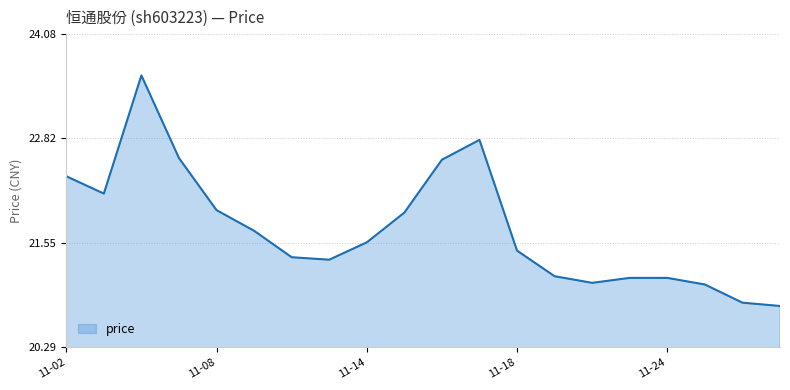

How many values are below 21?

2